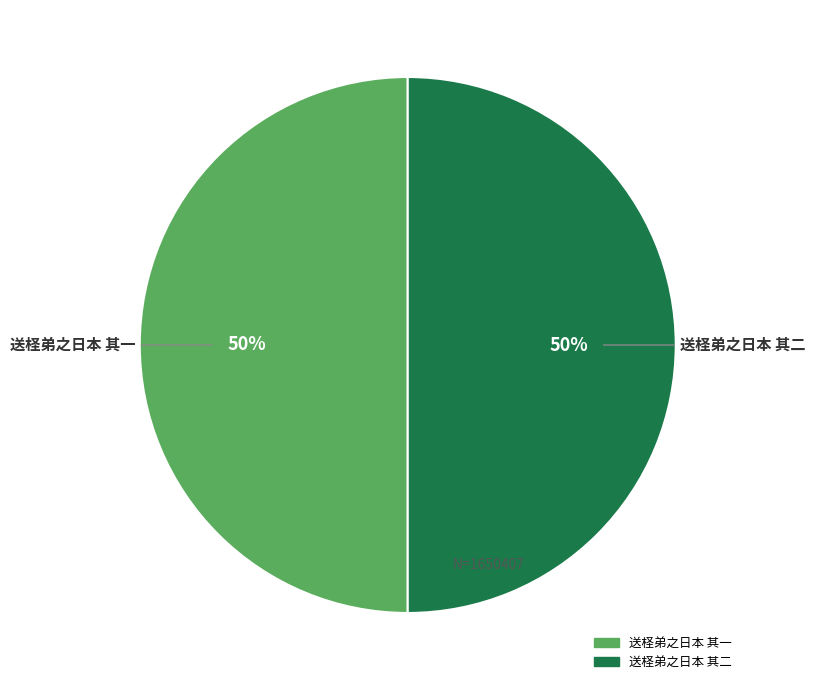

Is the sum of 送柽弟之日本 其二 and 送柽弟之日本 其一 greater than half?

Yes